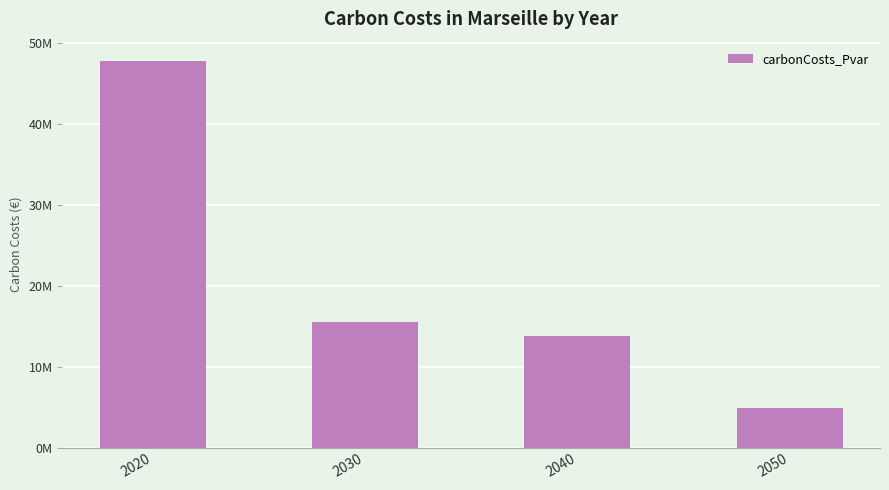

What is the change in value from 2030 to 2040?

-1748029.1